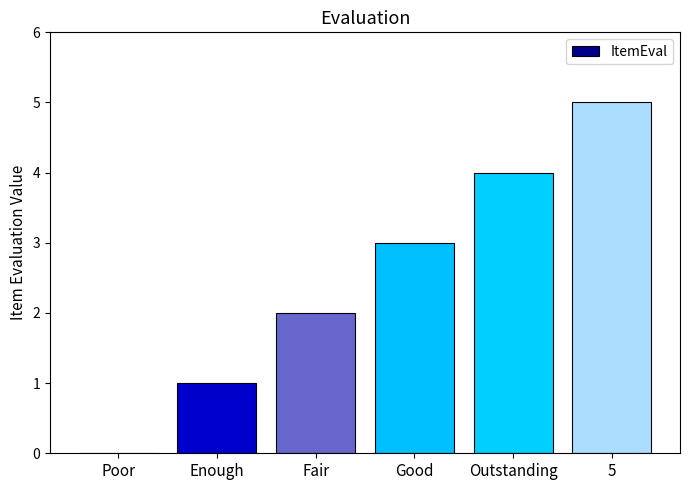

What value does the data have at Outstanding?

4